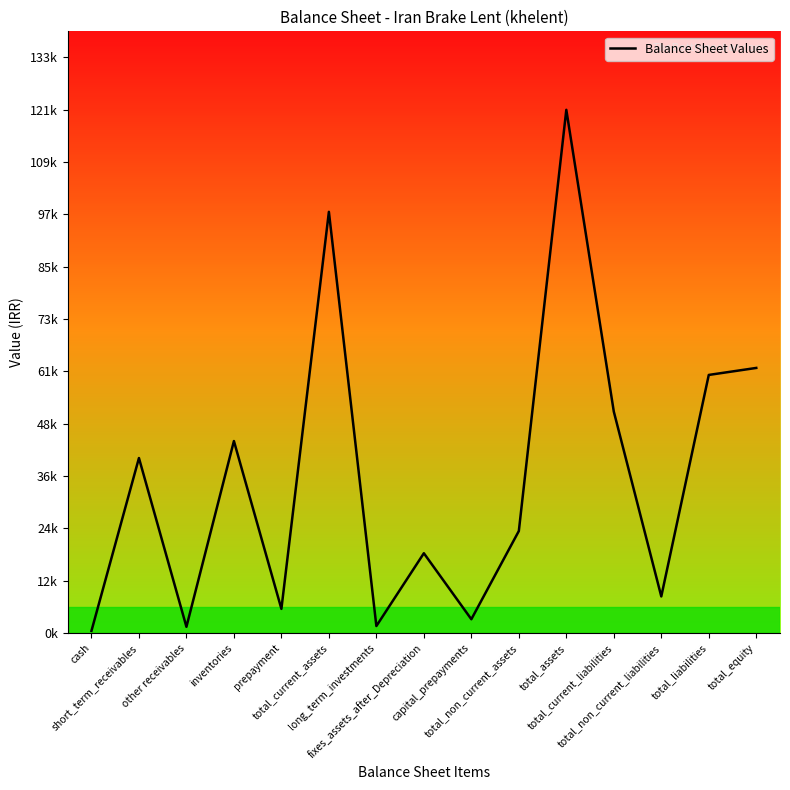

What is the value of the 1st point from the left?

505